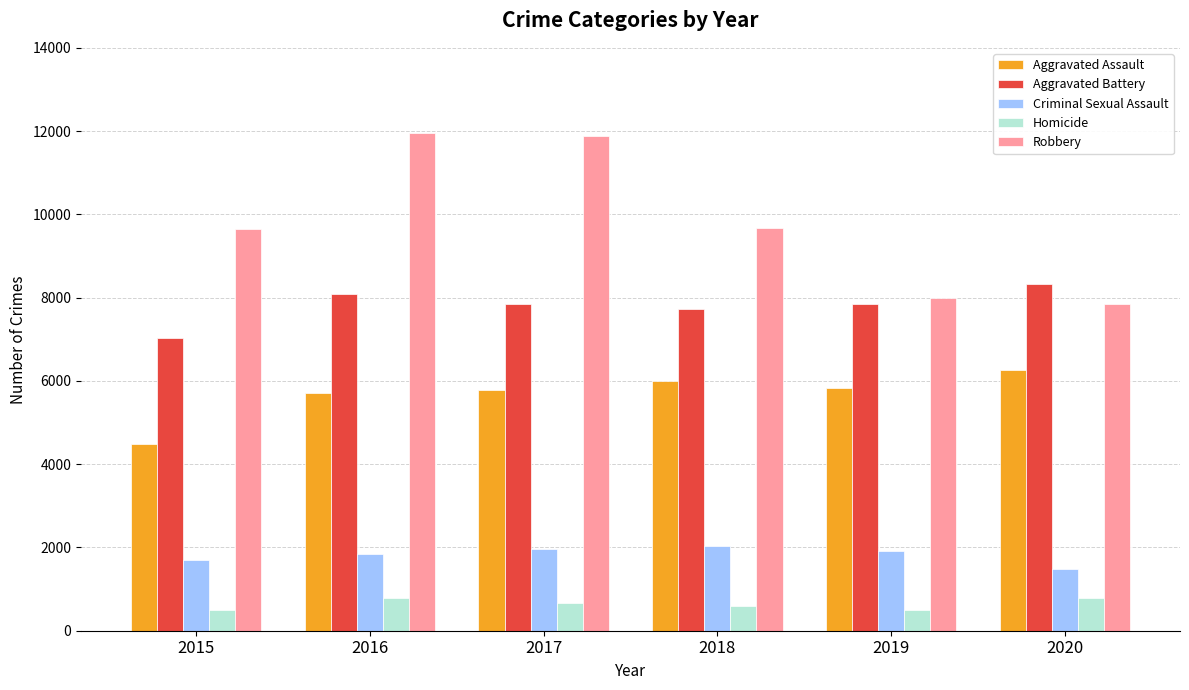

Which series has the largest total across all categories?

Robbery